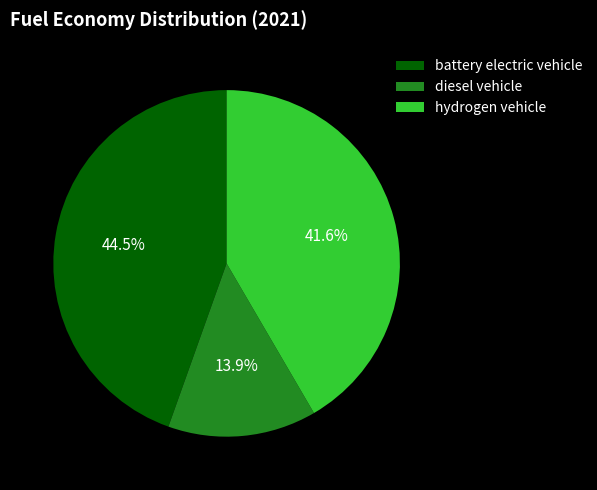

Is battery electric vehicle the majority of the pie?

No